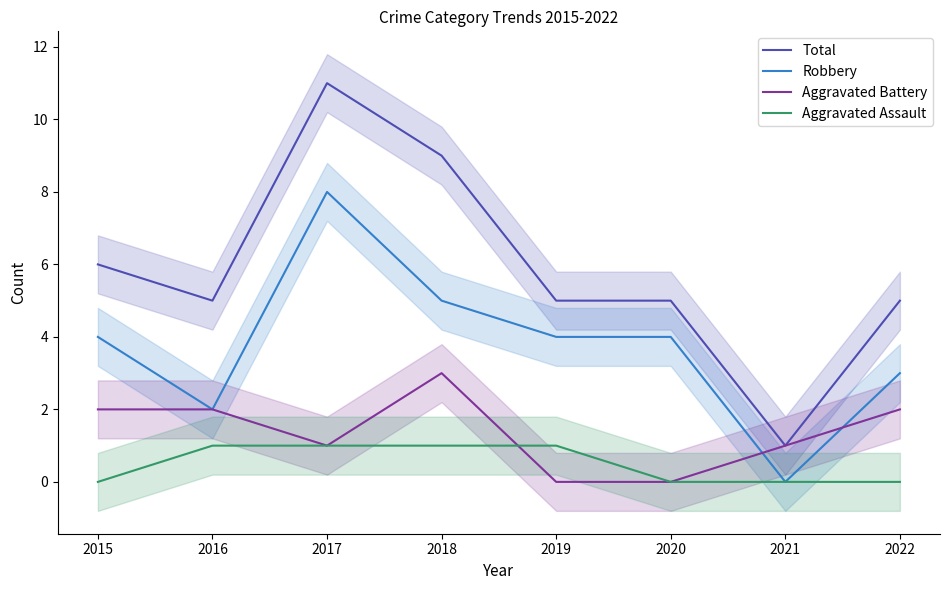

Is it true that Aggravated Battery equals 2 at 2021?

False